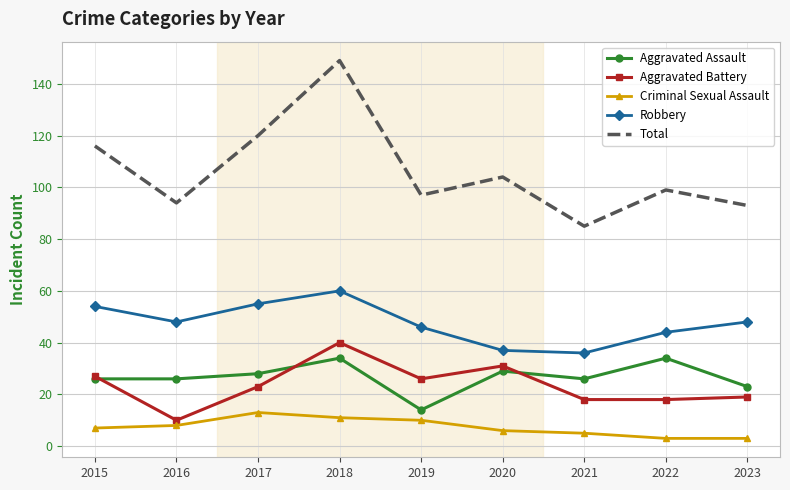

At which label does Aggravated Assault reach its minimum?

2019